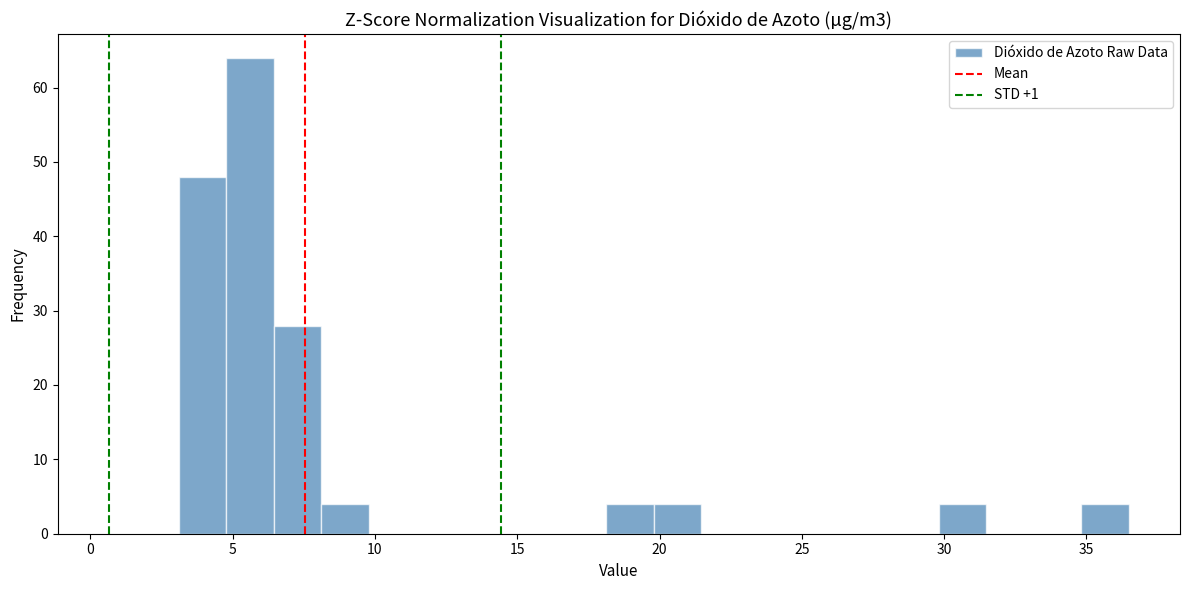

Read against the x-axis, roughly where is the centre of the tallest bar?

5.5